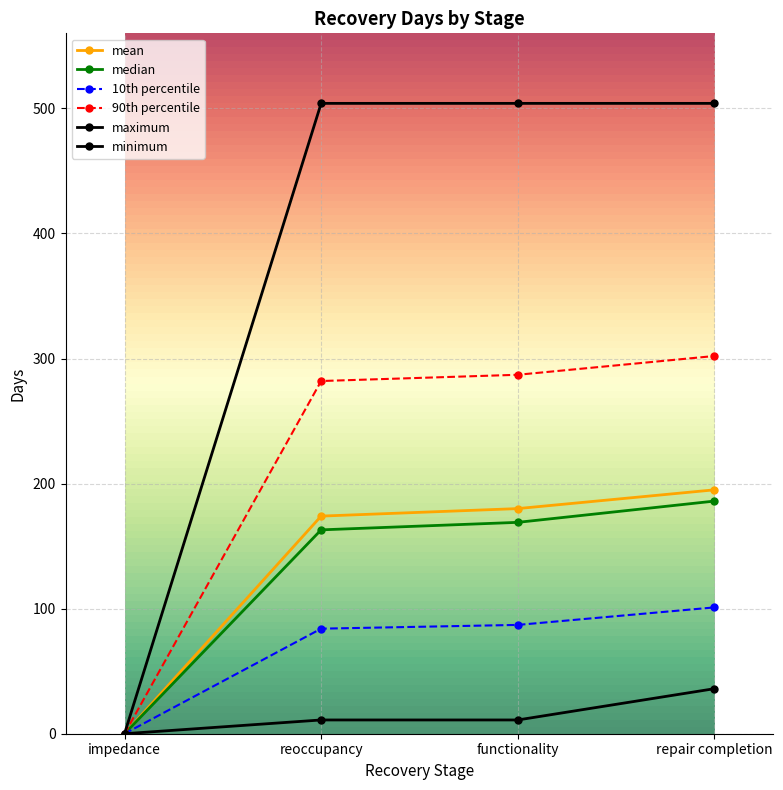

Does the chart have visible grid lines?

Yes